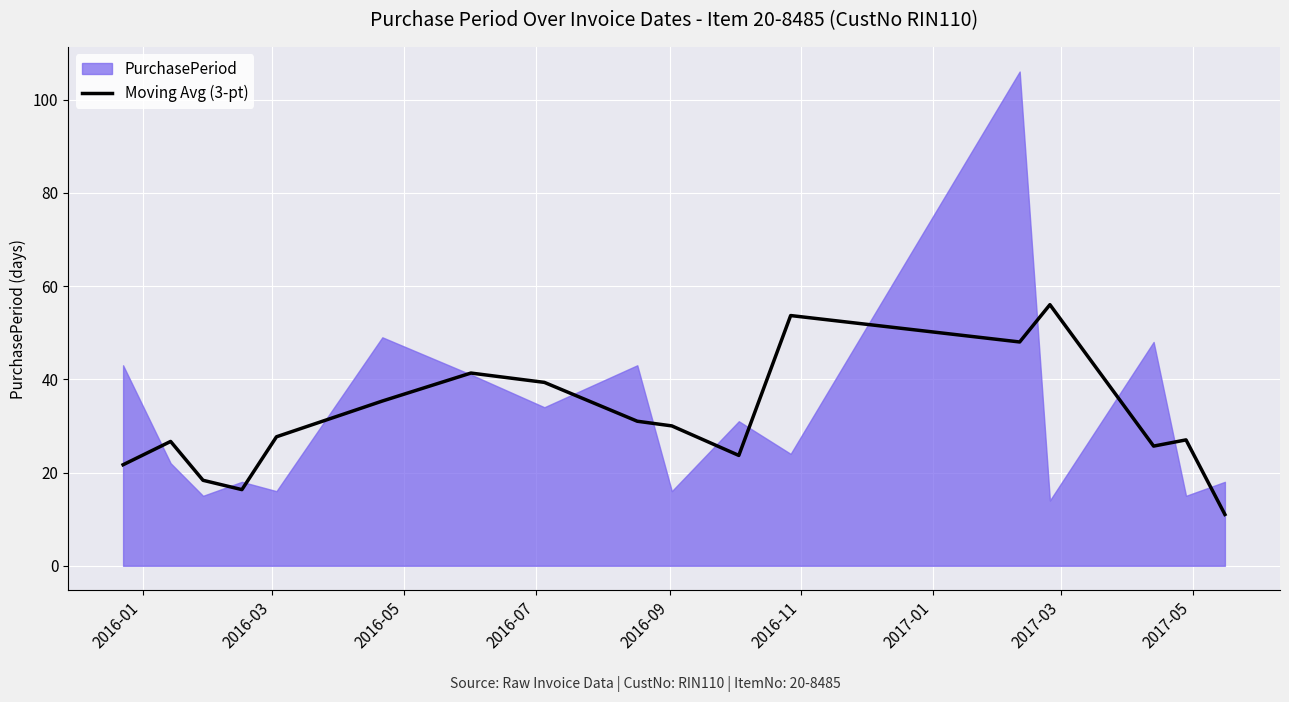

What is the maximum value for Moving Avg (3-pt)?

56.0